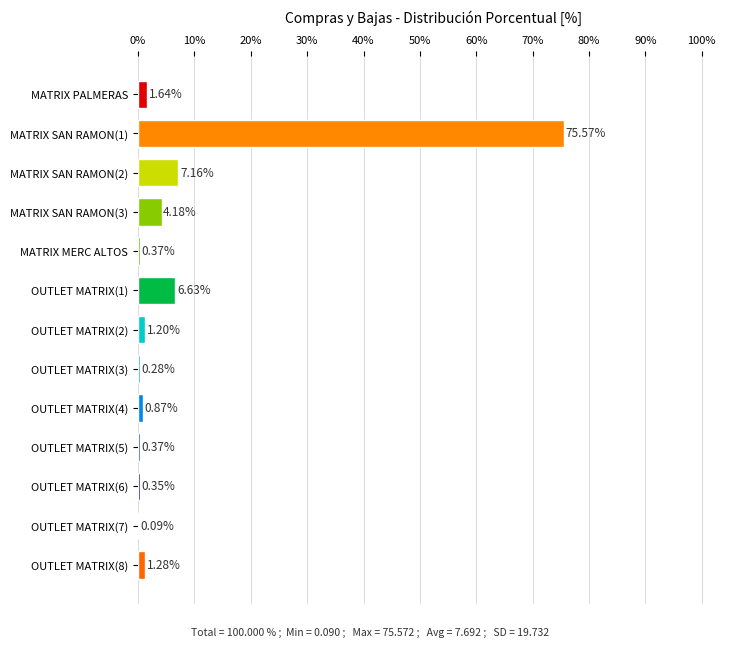

What is the sum of all values?

100.0